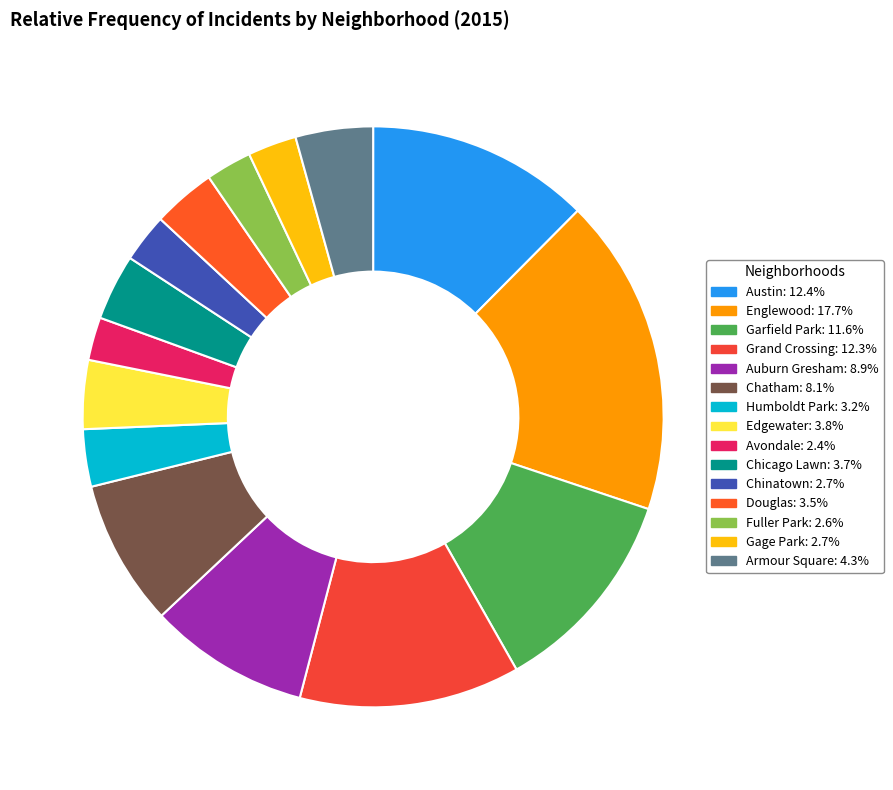

To the nearest percent, what is the difference between the largest and smallest slice percentages?

15%